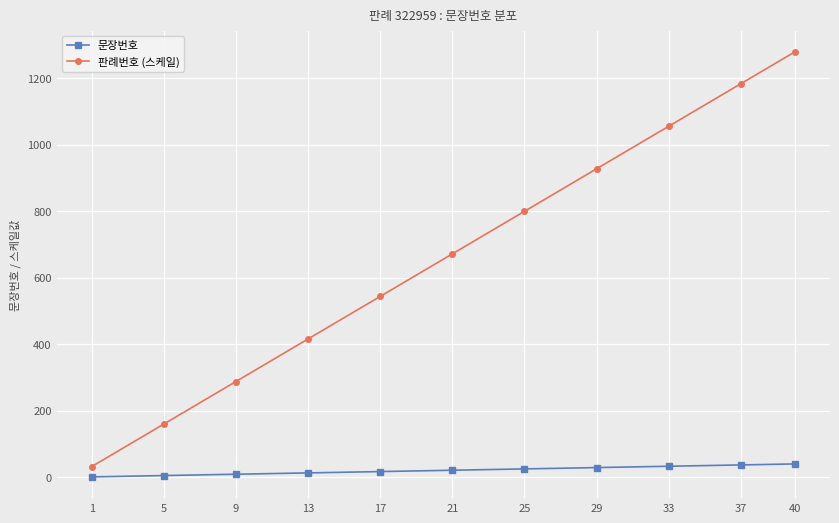

True or false: 문장번호 and 판례번호 (스케일) intersect in this chart.

False